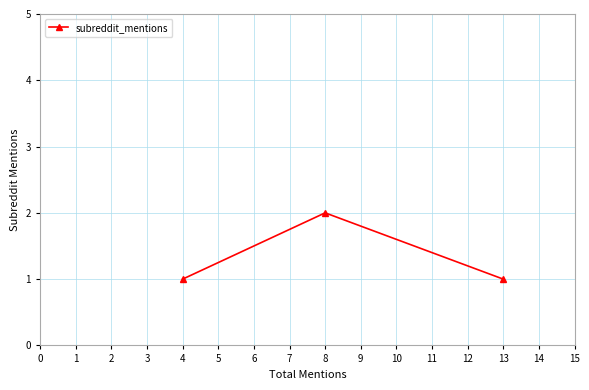

What is the change in value from 4 to 8?

+1